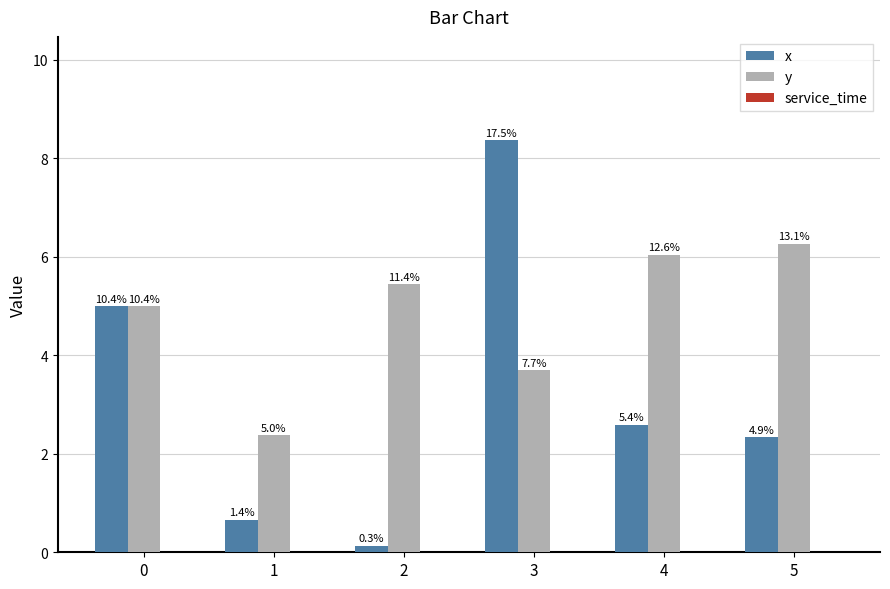

How many groups of bars are there?

6